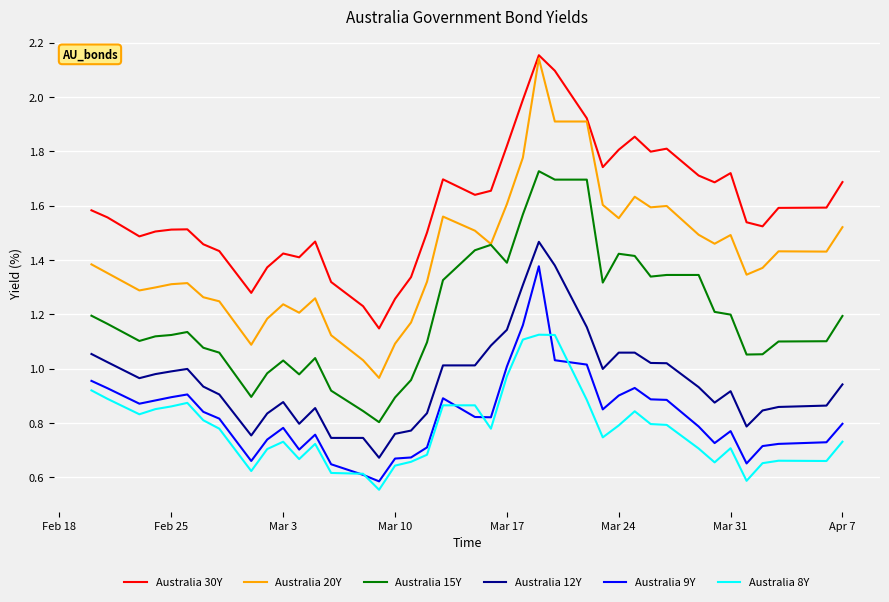

Which series has the largest total across all categories?

Australia 30Y